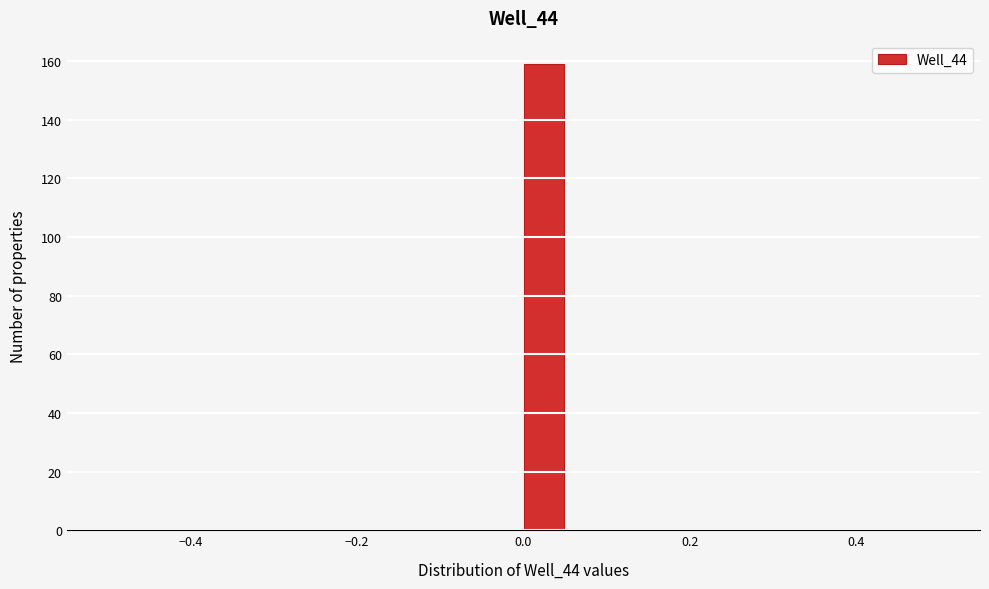

Around what value on the x-axis is the tallest bar? Give the approximate position of its centre, as read against the axis.

0.02